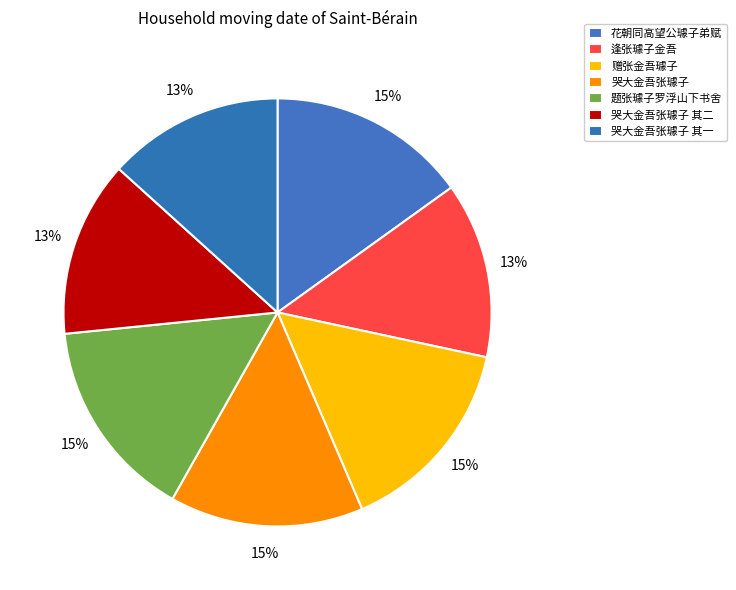

Count the number of slices in the pie.

7